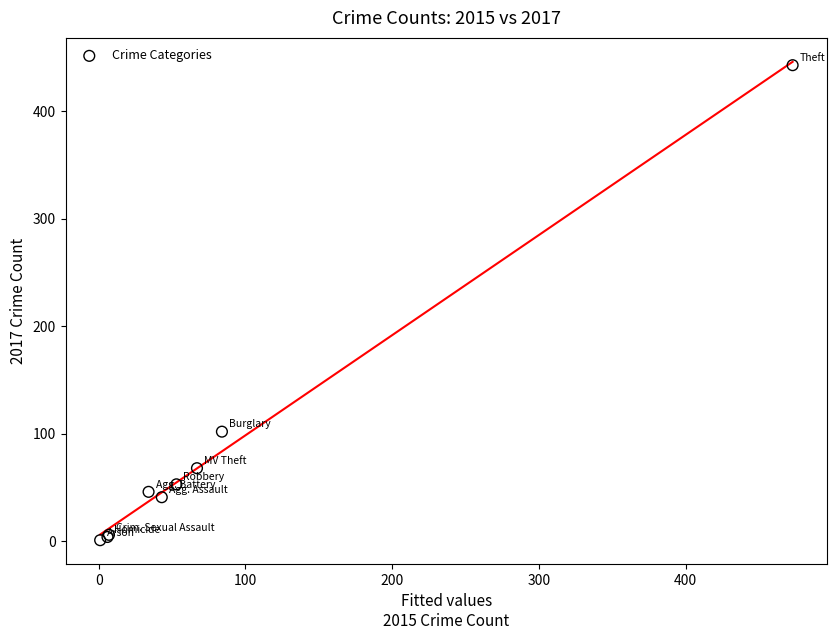

What Y value in the scatter plot is closest to 222?

102